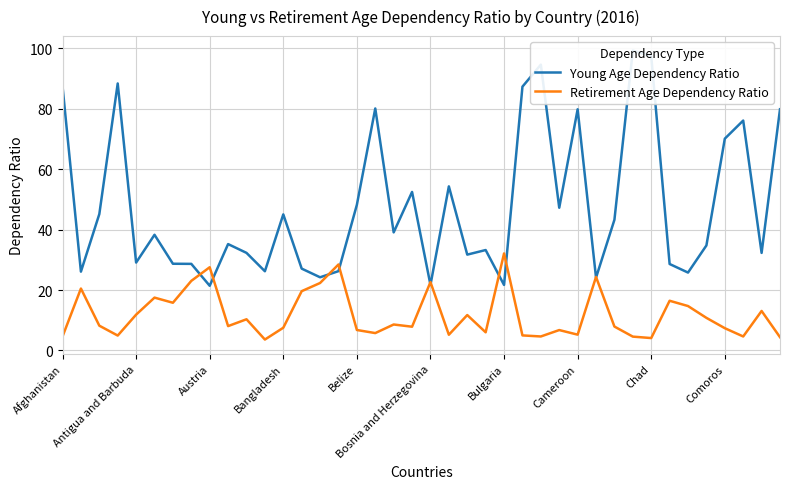

Reading left to right, list all the values displayed in this chart.

Young Age Dependency Ratio: 87.4	26.1	45.1	88.4	29.1	38.3	28.7	28.6	21.4	35.2	32.3	26.2	45.0	27.1	24.2	26.2	48.2	80.1	39.1	52.5	21.7	54.3	31.7	33.2	21.7	87.3	94.6	47.2	79.8	24.1	43.2	99.3	97.4	28.6	25.8	34.8	70.1	76.1	32.3	79.8
Retirement Age Dependency Ratio: 4.6	20.5	8.2	4.9	11.8	17.5	15.8	23.0	27.5	8.1	10.3	3.6	7.5	19.6	22.3	28.4	6.8	5.7	8.6	7.8	22.6	5.2	11.7	6.0	32.1	5.0	4.6	6.7	5.2	24.3	7.9	4.6	4.1	16.4	14.7	10.8	7.4	4.6	13.1	4.4